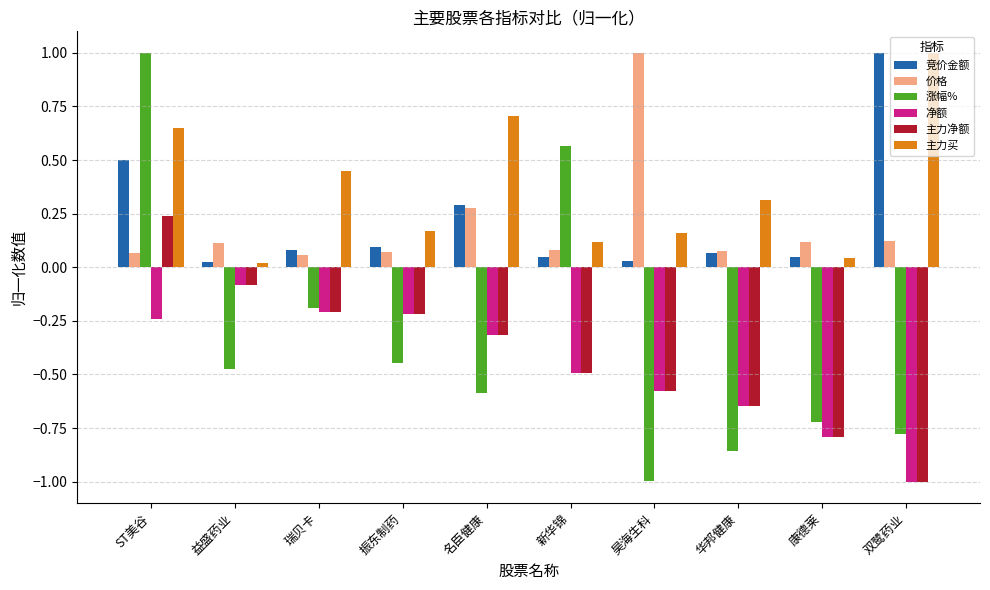

The value of 主力净额 at 振东制药 is -0.2. True or false?

True